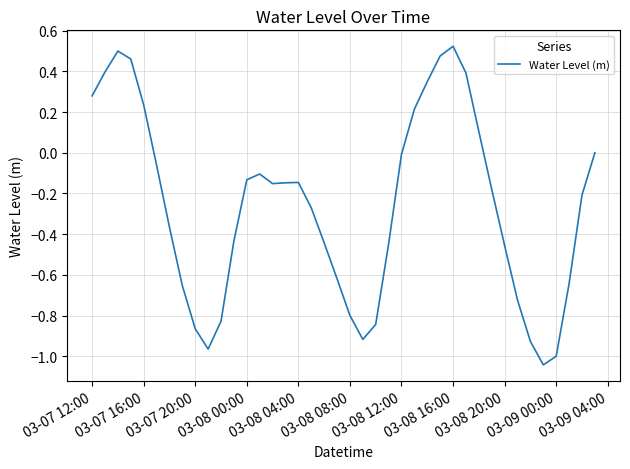

What is the difference between the maximum and minimum values?

1.6